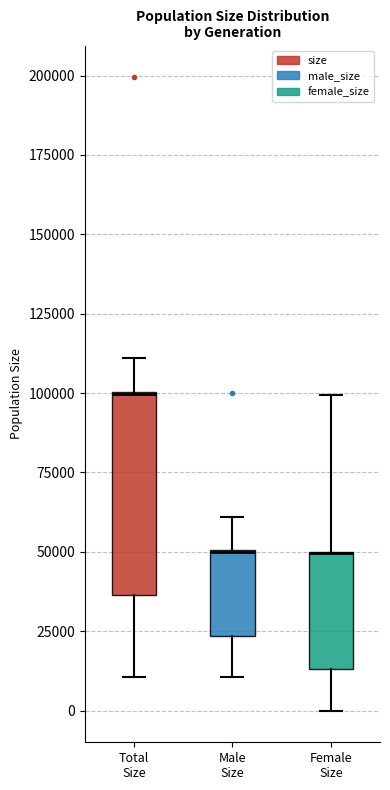

Where is the lower edge of the box for Total Size on the y-axis? The values are not printed on the chart, so give them approximately, as read against the axis.

35000